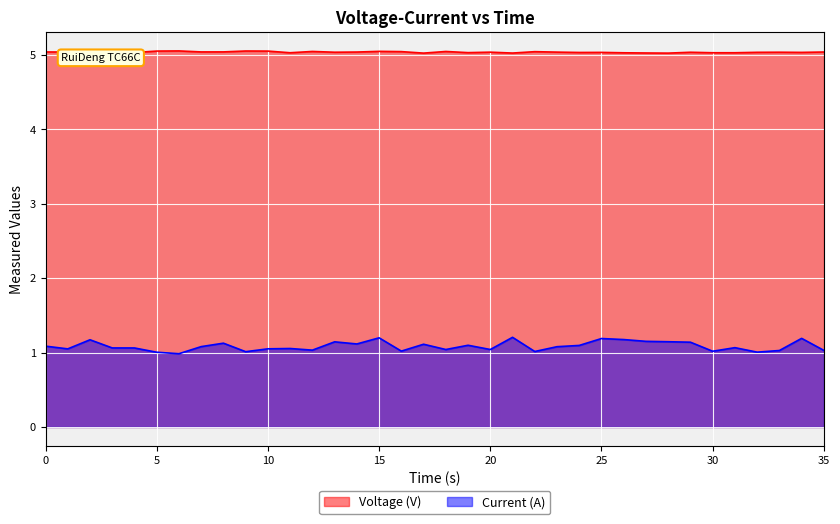

Reading left to right, what are all the values shown in this chart?

Voltage (V): 5.0	5.0	5.0	5.0	5.0	5.1	5.1	5.0	5.0	5.1	5.1	5.0	5.0	5.0	5.0	5.0	5.0	5.0	5.0	5.0	5.0	5.0	5.0	5.0	5.0	5.0	5.0	5.0	5.0	5.0	5.0	5.0	5.0	5.0	5.0	5.0
Current (A): 1.1	1.1	1.2	1.1	1.1	1.0	1.0	1.1	1.1	1.0	1.1	1.1	1.0	1.1	1.1	1.2	1.0	1.1	1.0	1.1	1.0	1.2	1.0	1.1	1.1	1.2	1.2	1.2	1.1	1.1	1.0	1.1	1.0	1.0	1.2	1.0